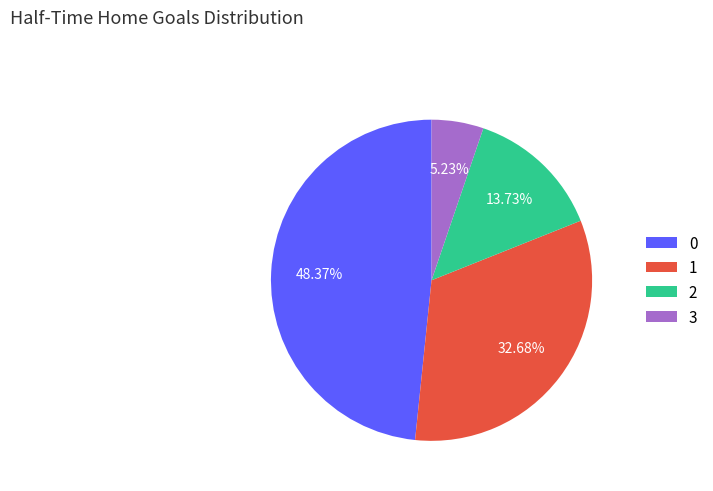

What percentage is the 1 slice, to the nearest percent?

33%